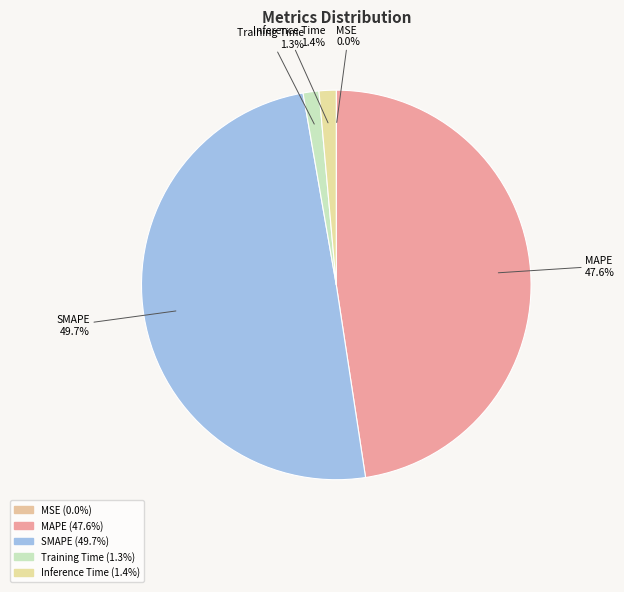

To the nearest percent, what percentage of the pie is Training Time?

1%